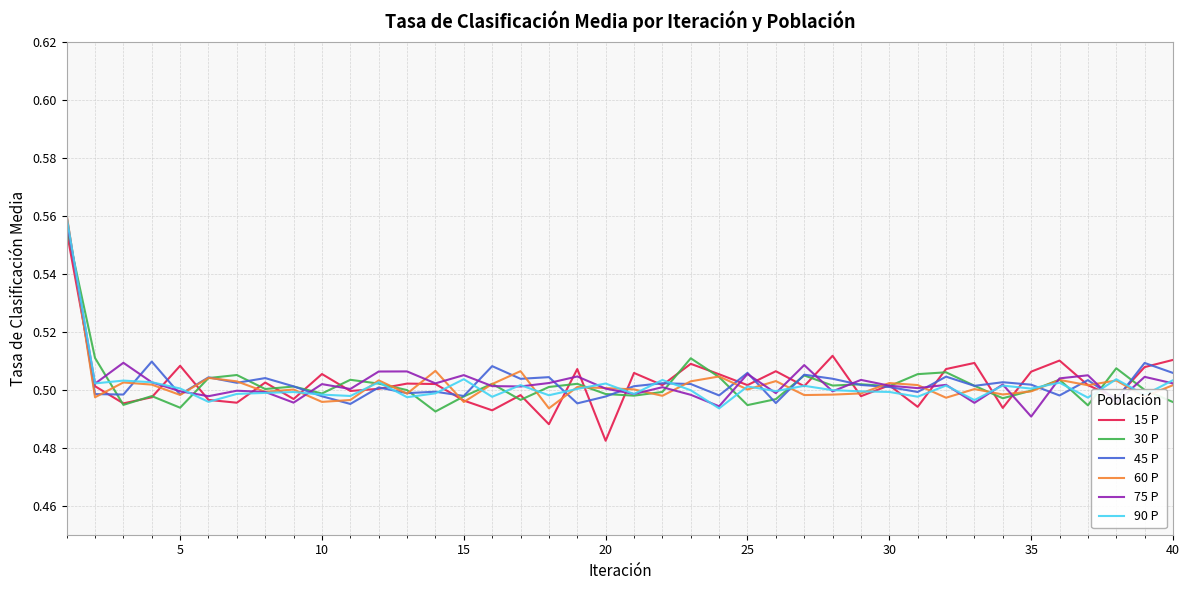

True or false: 45 P has more than 1 interior local peaks.

True